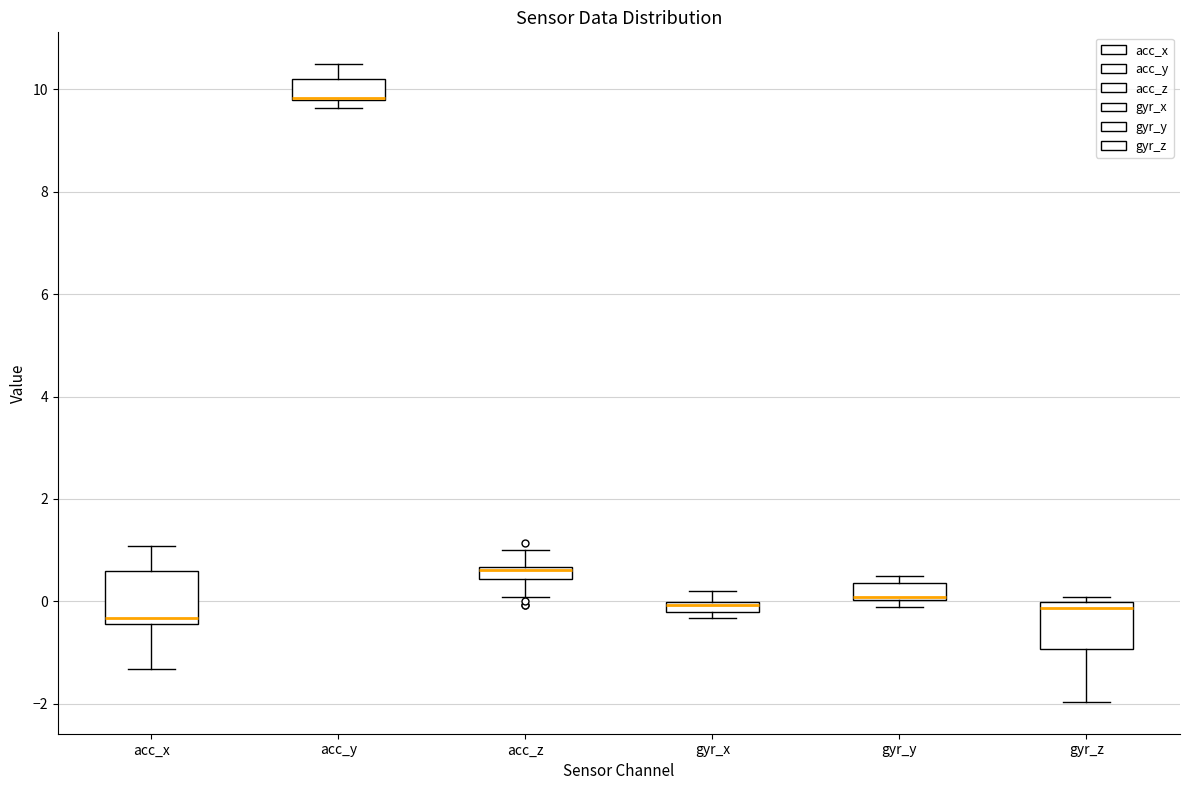

Where is the upper edge of the box for acc_y on the y-axis? The values are not printed on the chart, so give them approximately, as read against the axis.

10.2